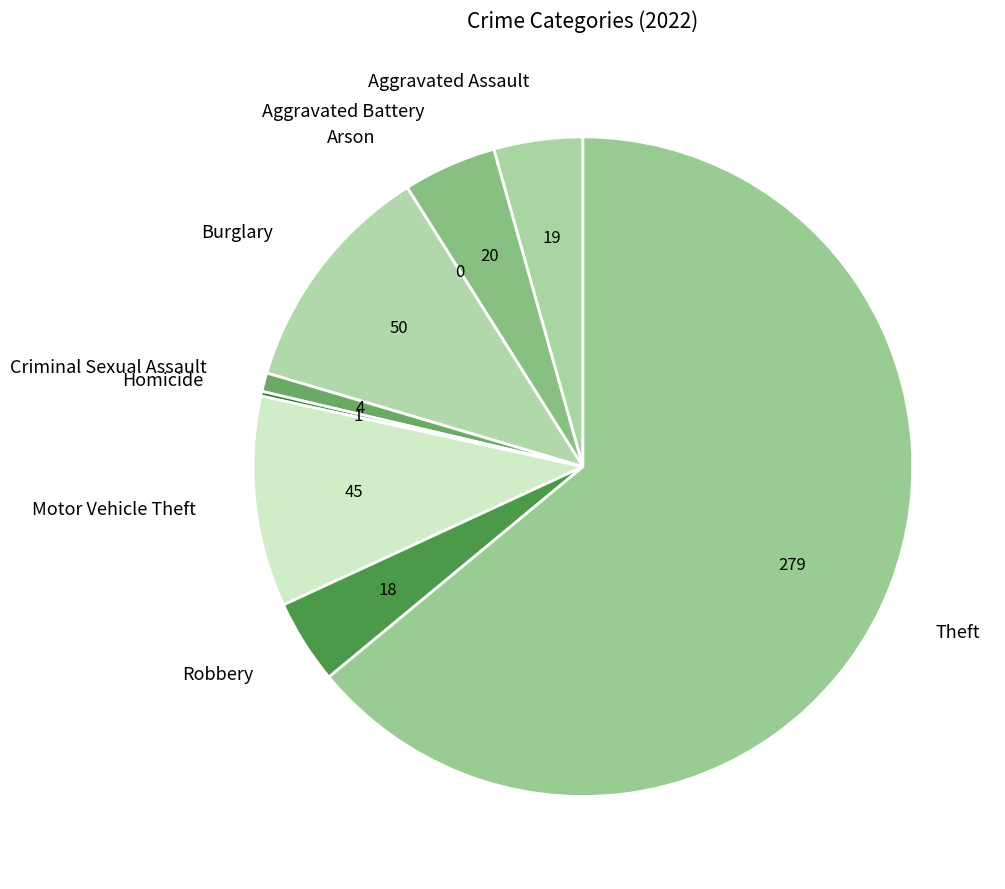

Is it true that Aggravated Assault is 4% of the pie?

True